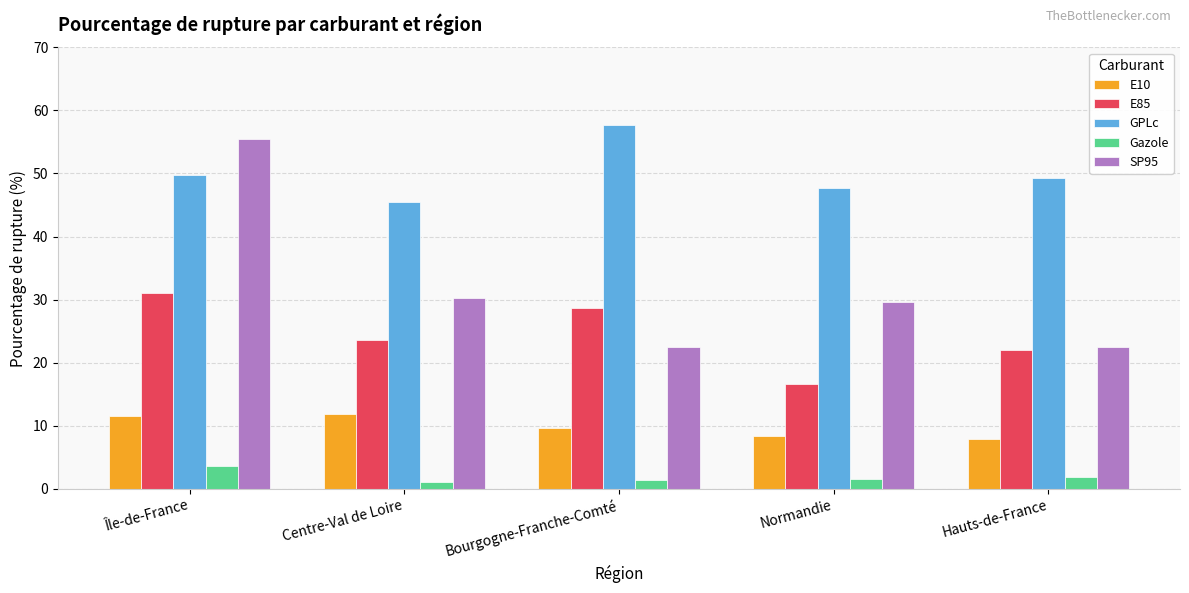

Rank the series by their maximum value, from lowest to highest.

Gazole, E10, E85, SP95, GPLc